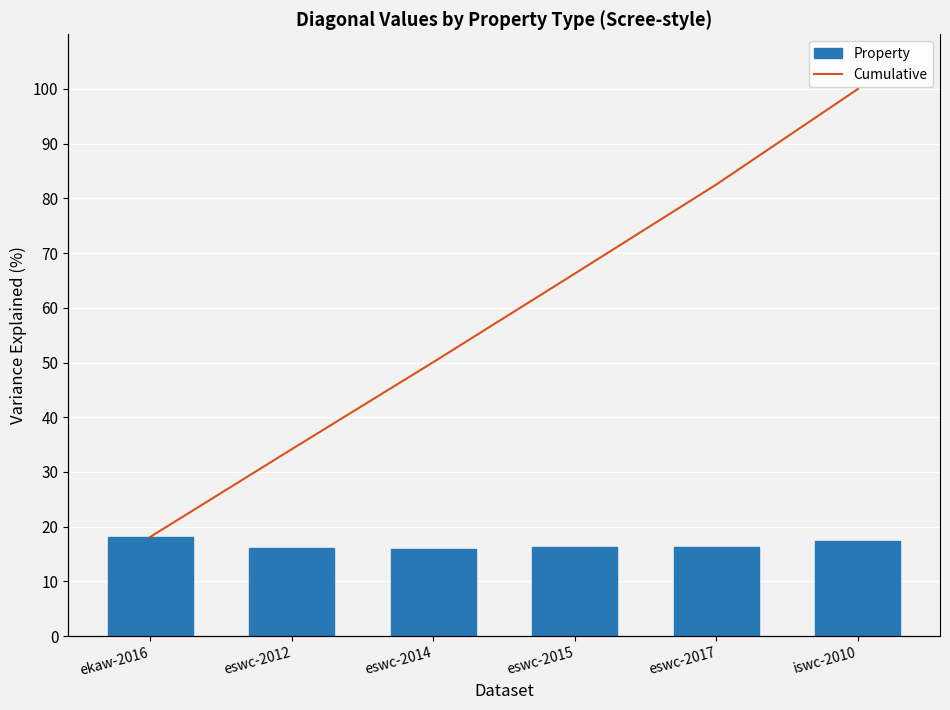

The Property series shows 9.6 at eswc-2014. True or false?

False